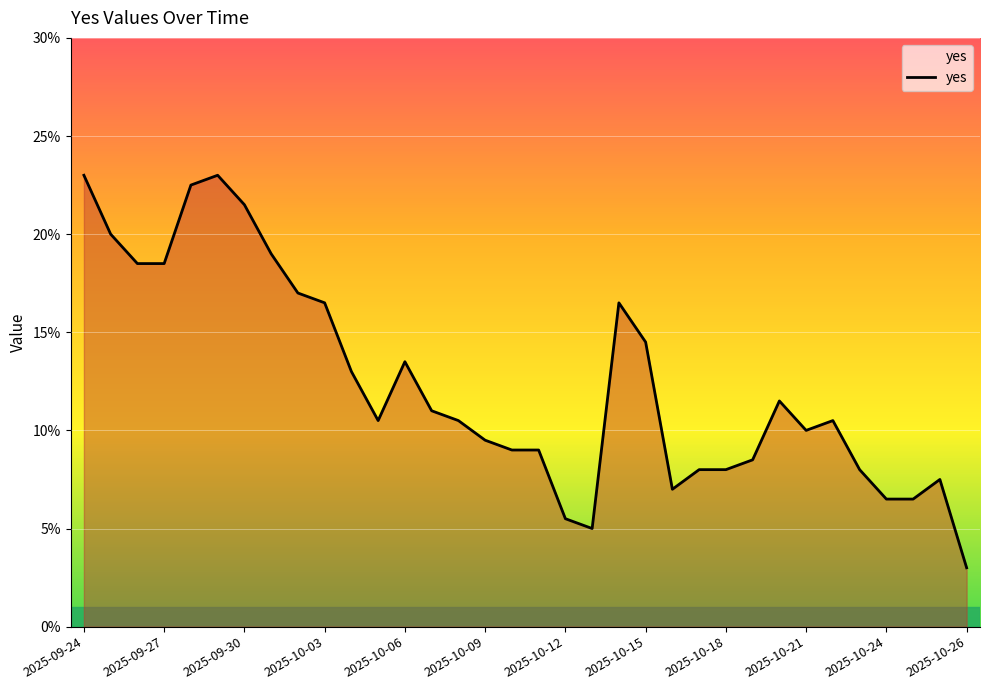

Which label corresponds to the largest value in the chart?

2025-09-24